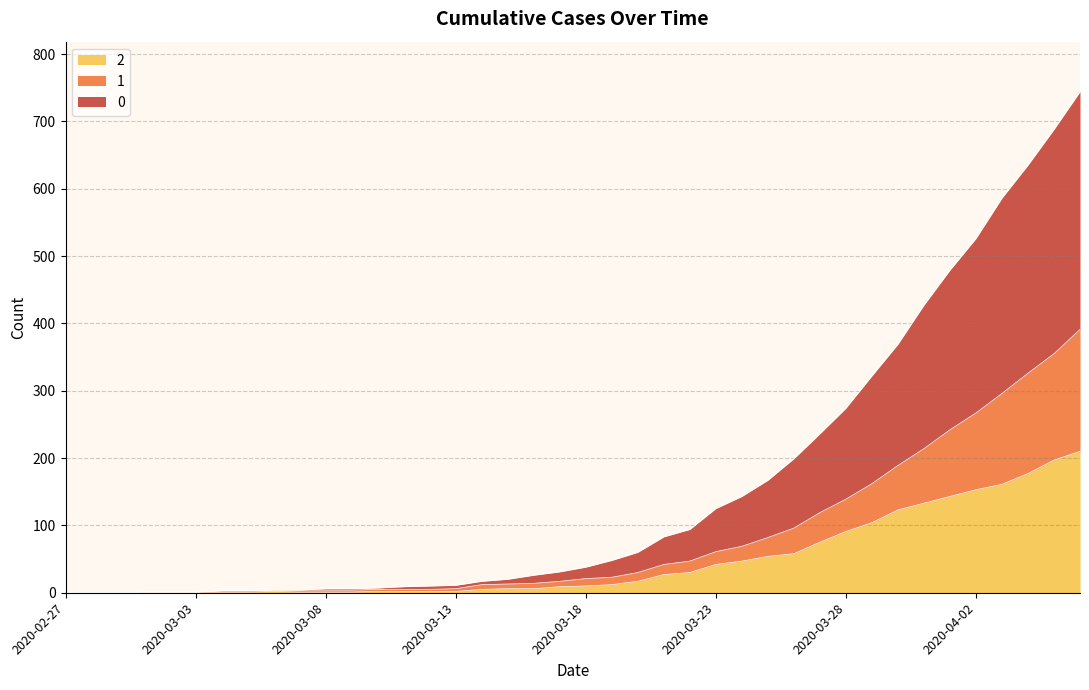

Does the chart have visible grid lines?

Yes